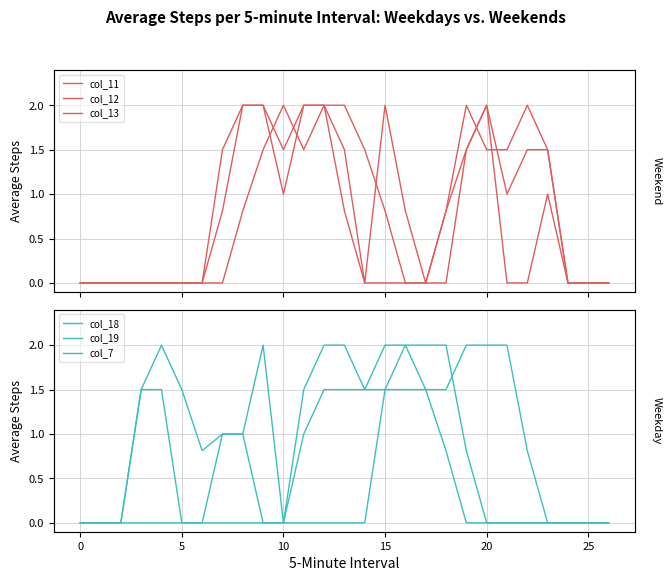

Is this an area chart (filled region under the line)?

No